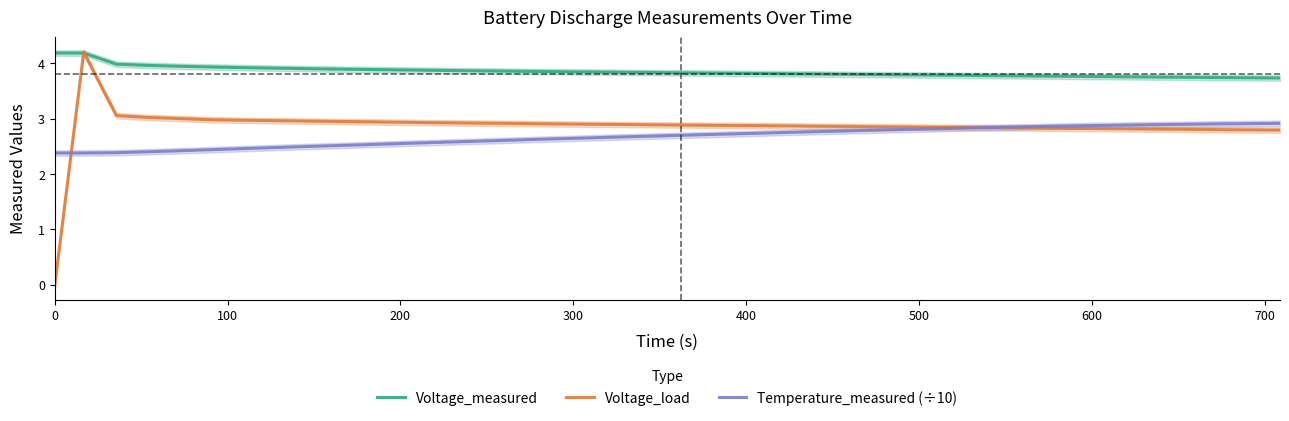

True or false: Voltage_measured and Temperature_measured (÷10) cross at least once.

False